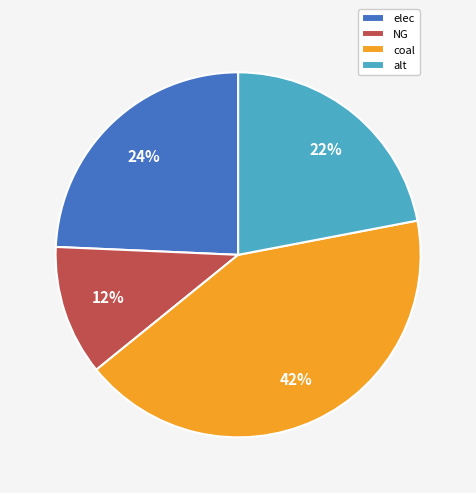

Is the sum of coal and NG greater than half?

Yes